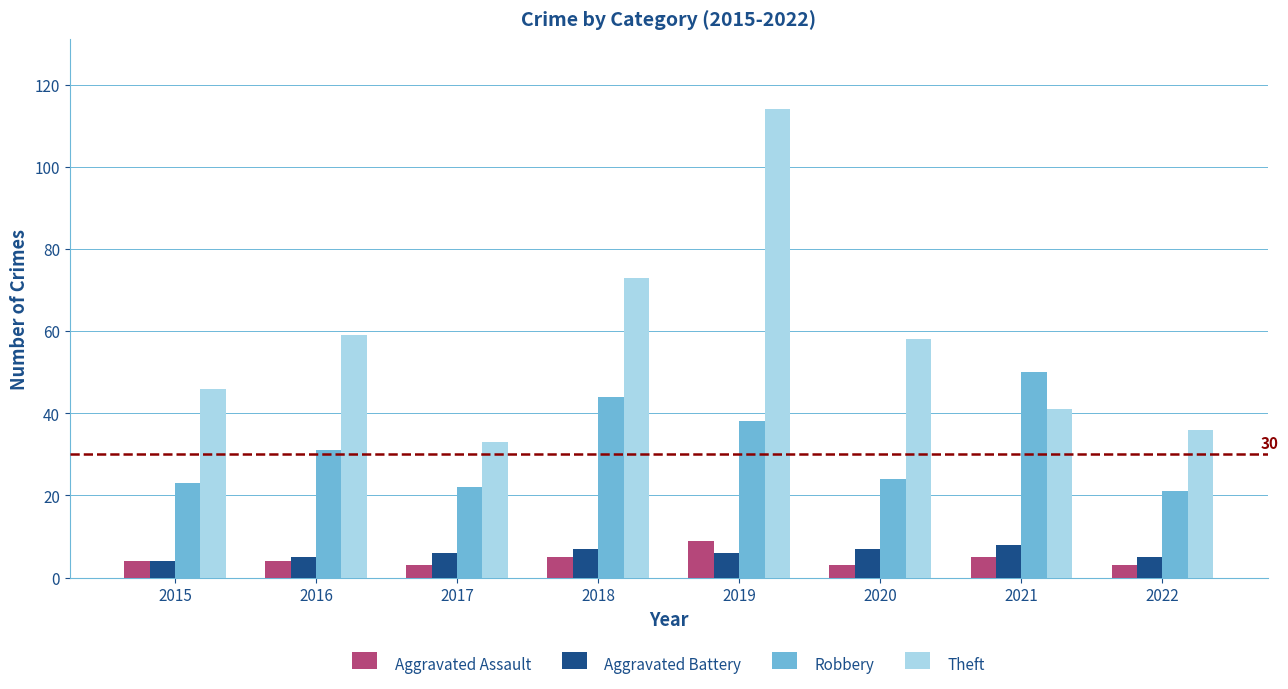

What is the total value across all series at 2017?

64